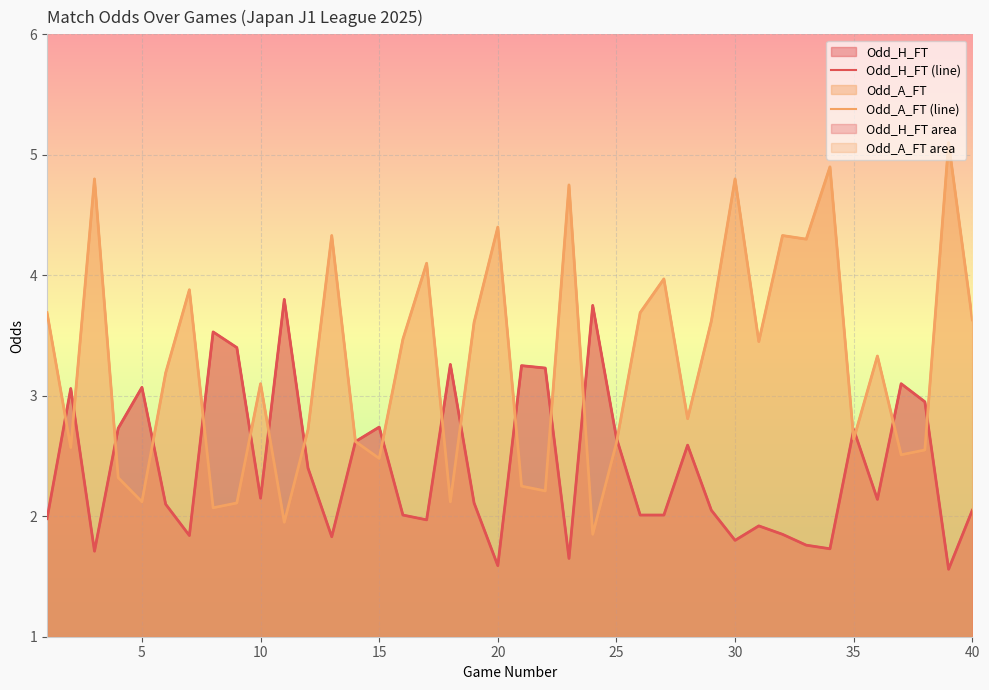

Does the chart display data point markers on the line(s)?

No